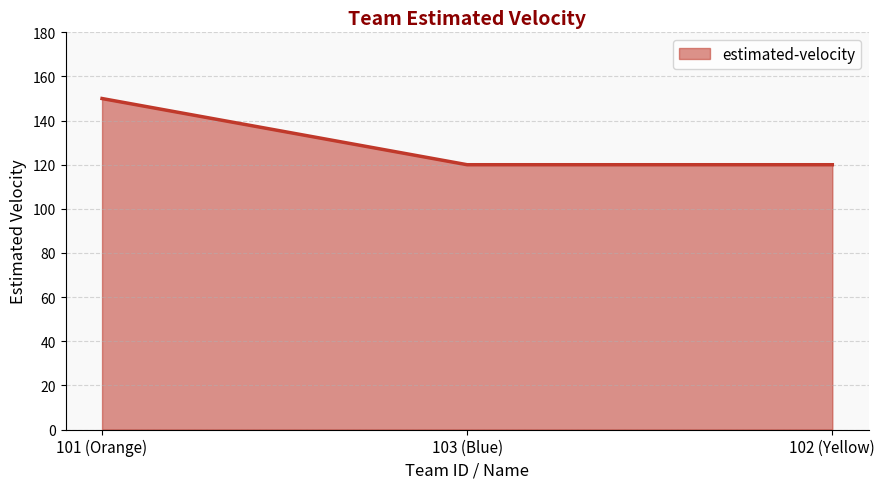

Does the chart display data point markers on the line(s)?

No